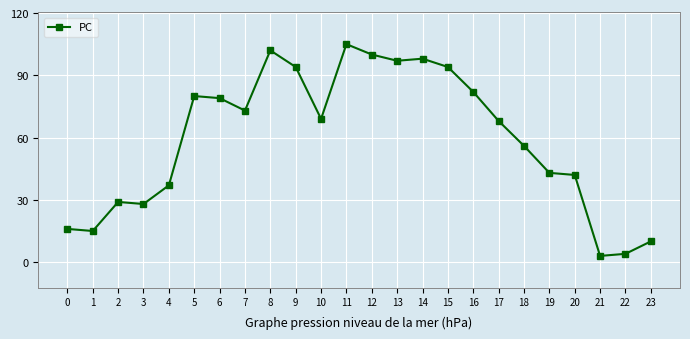

How many lines are shown in the chart?

1